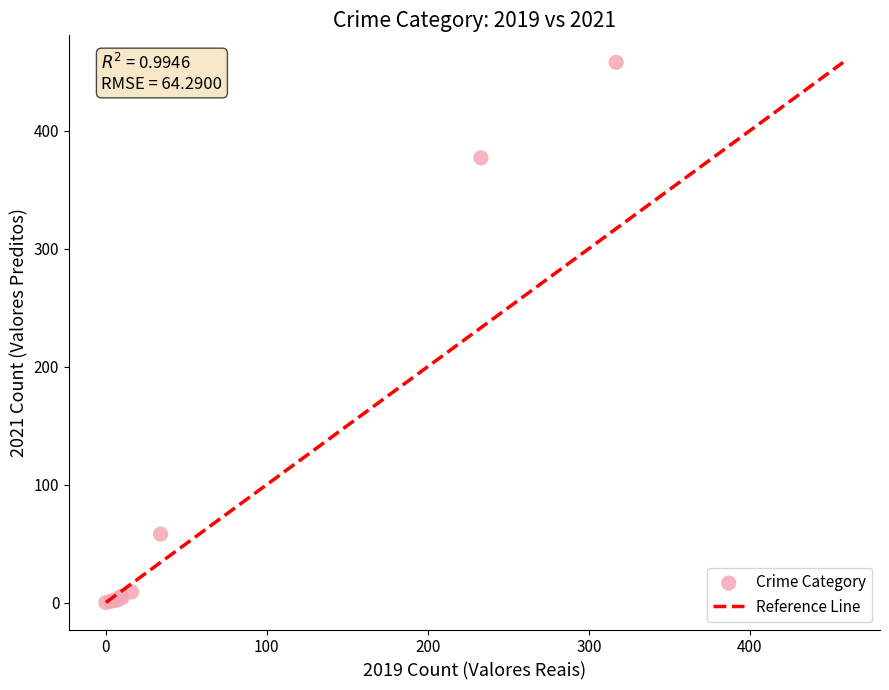

What Y value in the scatter plot is closest to 229?

377